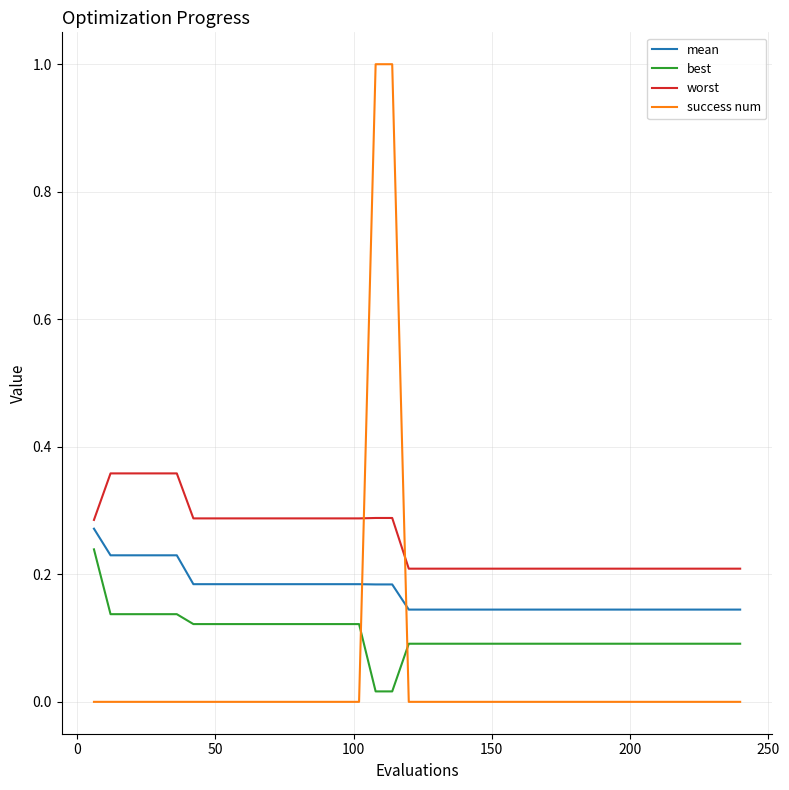

True or false: success num and best intersect in this chart.

True